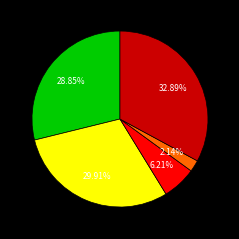

Is there any slice that represents more than half of the pie?

No